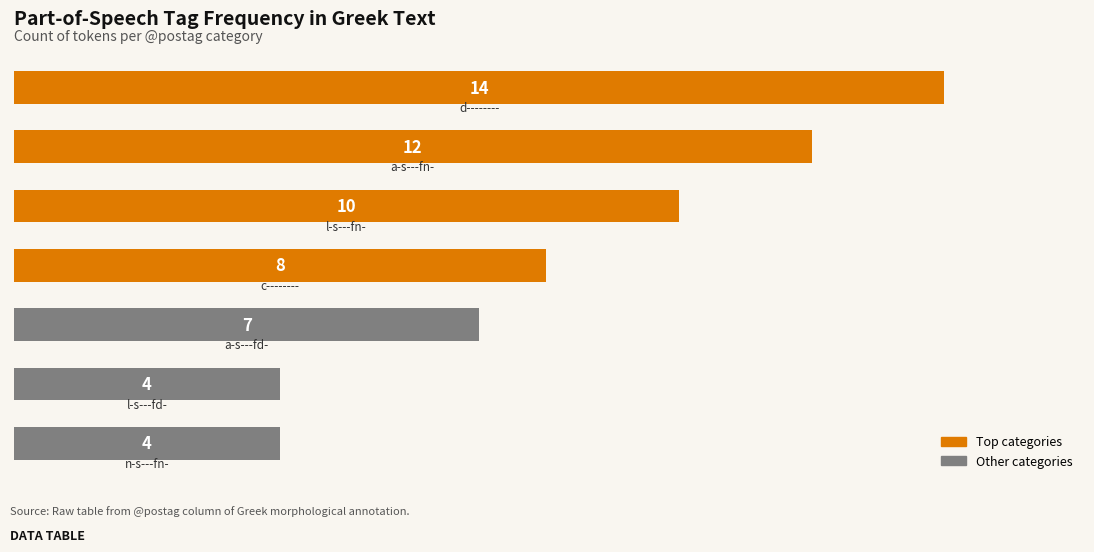

What is the value of the 5th bar from the top?

7